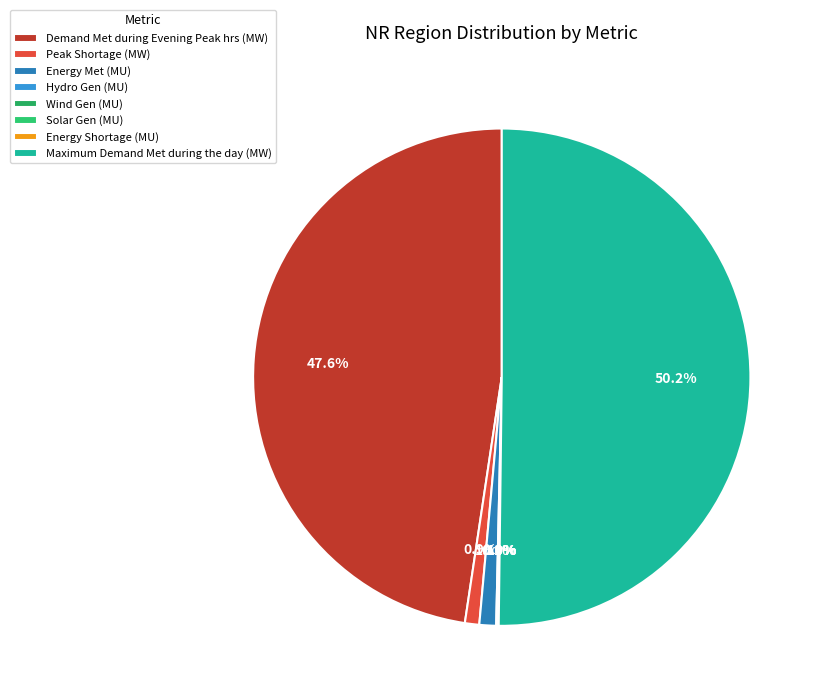

What is the smallest slice in the pie chart?

Wind Gen (MU)